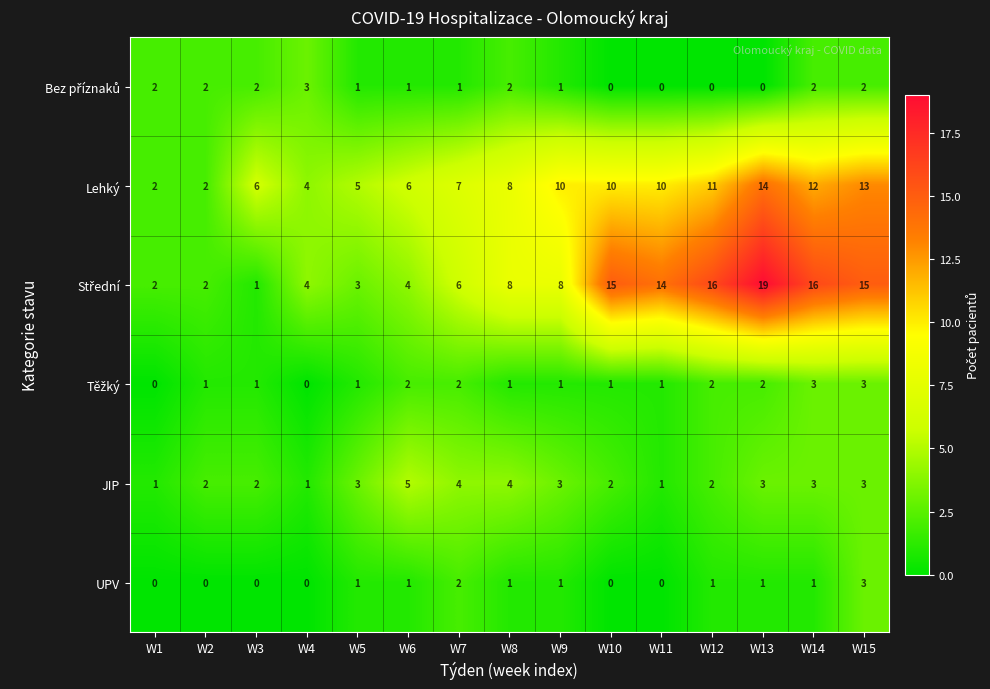

What is the spread (max minus min) of values at W13?

19